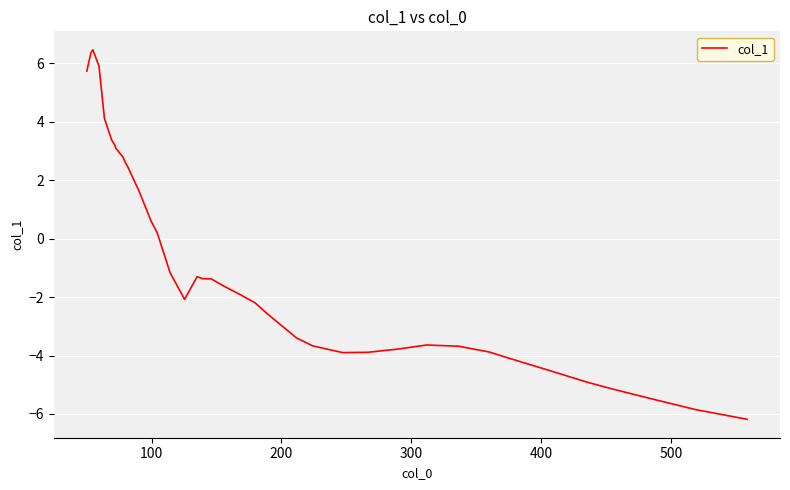

What is the difference between the maximum and minimum values?

12.6